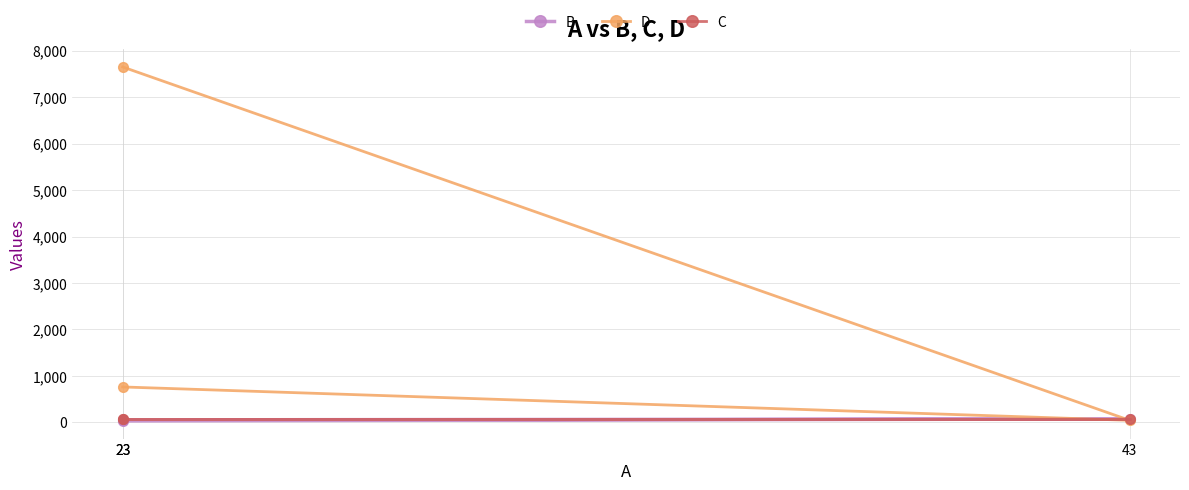

What is the maximum value shown in the chart?

7647